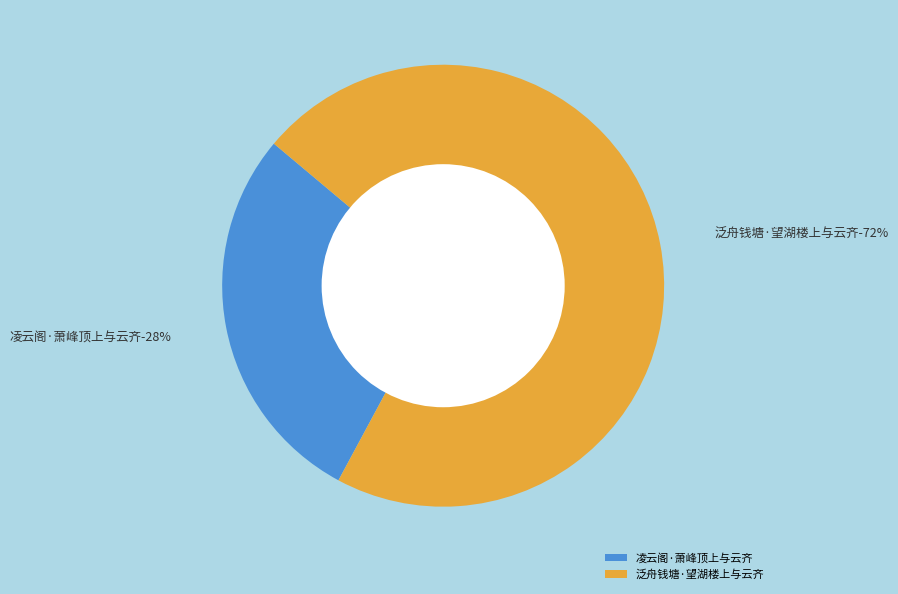

What is the total percentage of 凌云阁·萧峰顶上与云齐 and 泛舟钱塘·望湖楼上与云齐?

100.0%